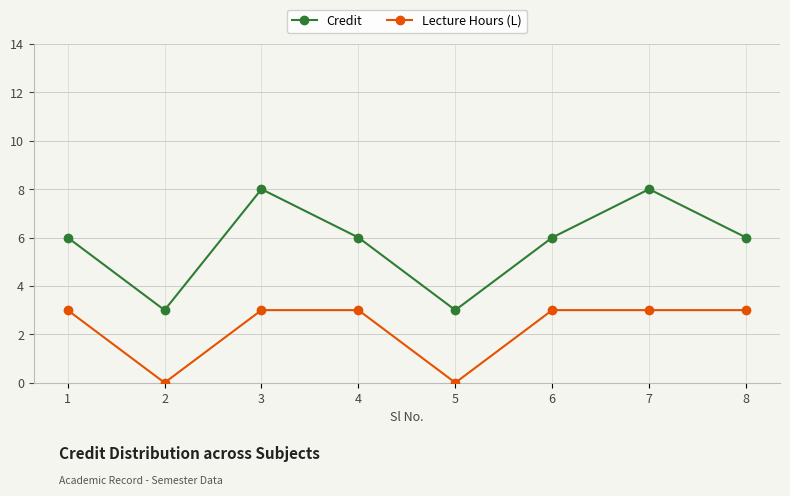

Reading left to right, transcribe all the data shown in this chart.

Credit: 1=6	2=3	3=8	4=6	5=3	6=6	7=8	8=6
Lecture Hours (L): 1=3	2=0	3=3	4=3	5=0	6=3	7=3	8=3